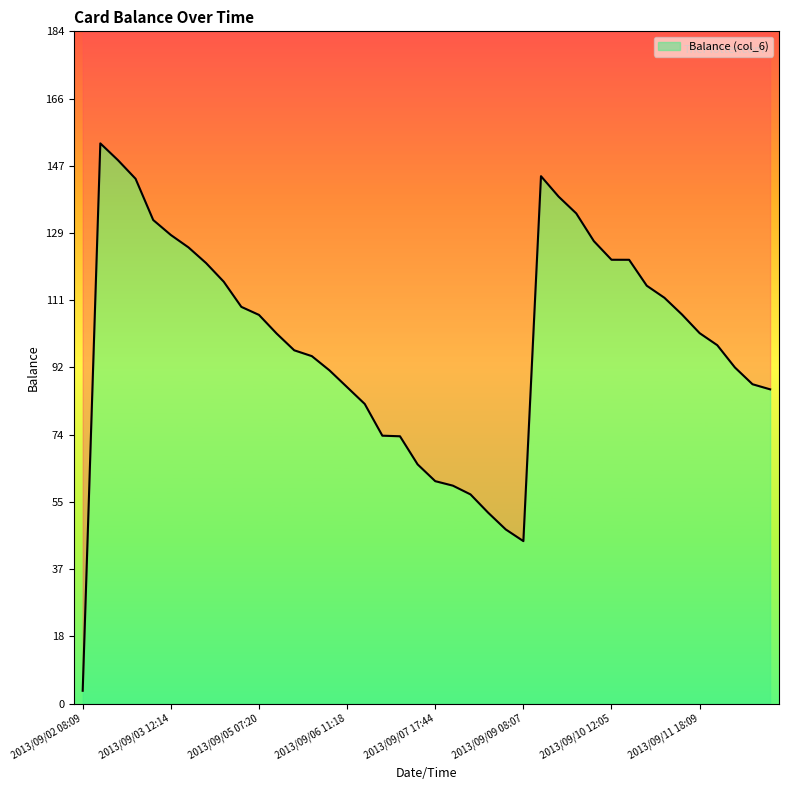

What is the value of the 28th point from the left?

138.9